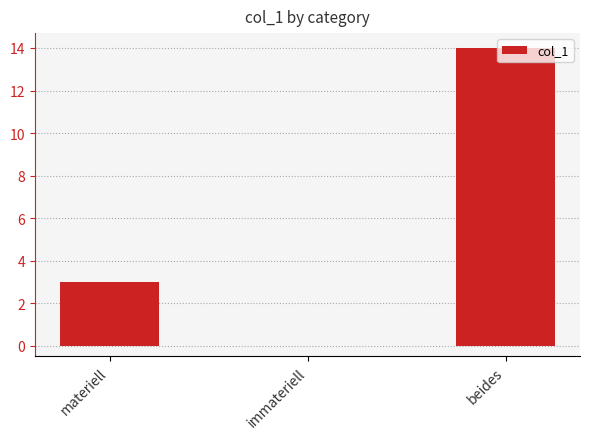

Between immateriell and beides, which is larger?

beides